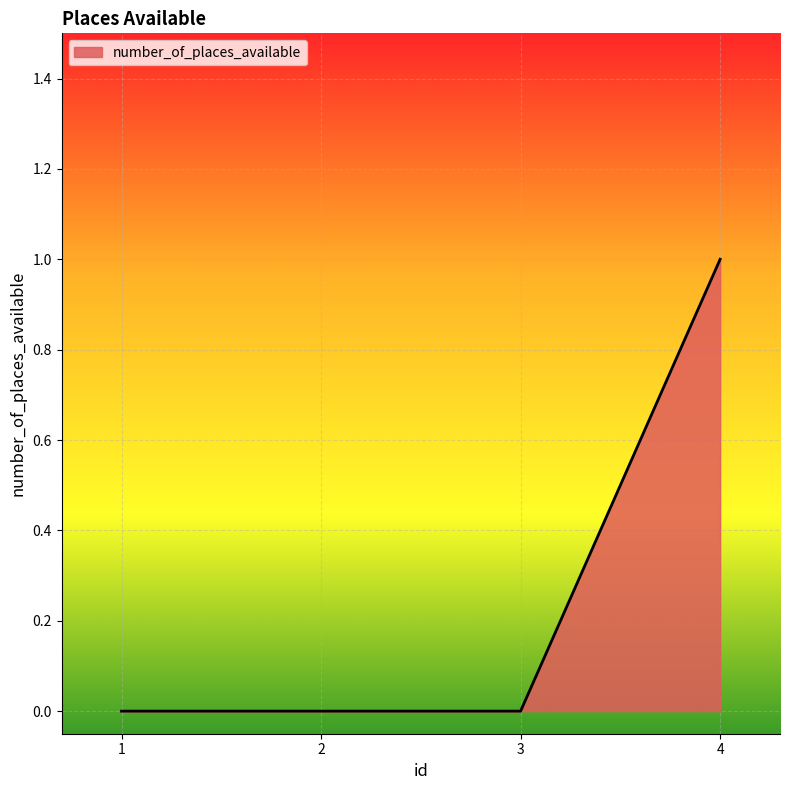

True or false: the data has more than 1 interior local peaks.

False